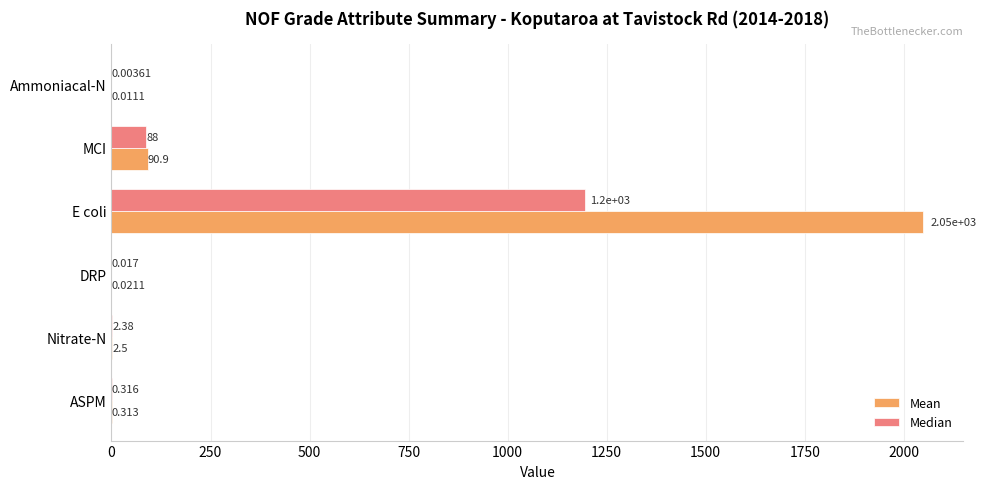

At which category does the chart reach its peak across all series?

E coli